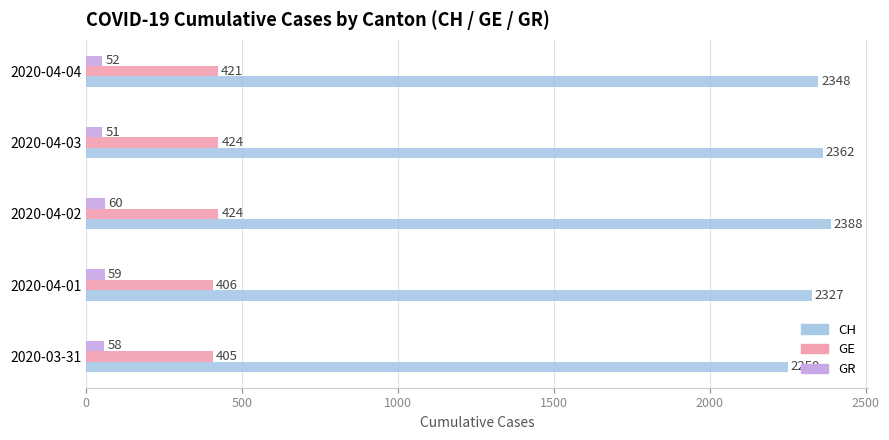

The value of GE at 2020-04-02 is 424. True or false?

True